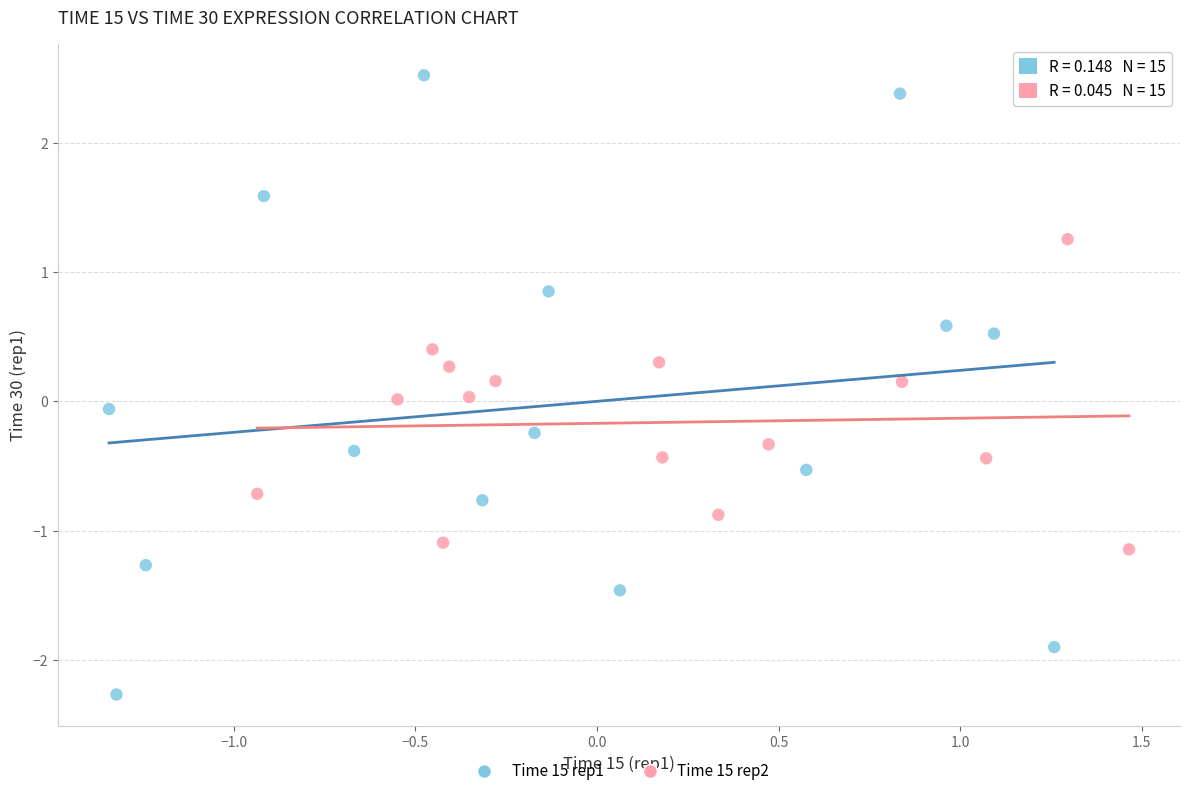

Which series has the largest Y range (max minus min)?

Time 15 rep1